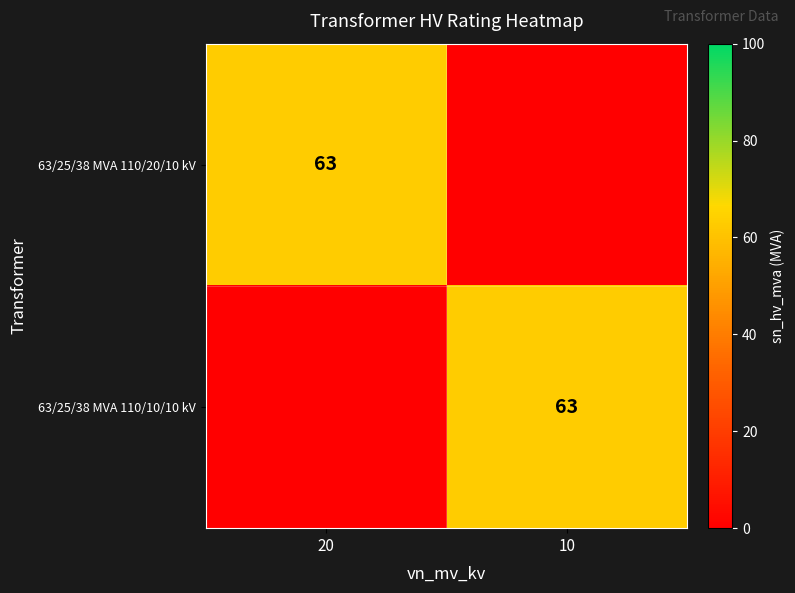

True or false: 63/25/38 MVA 110/10/10 kV has a value of 63 at 10.

True